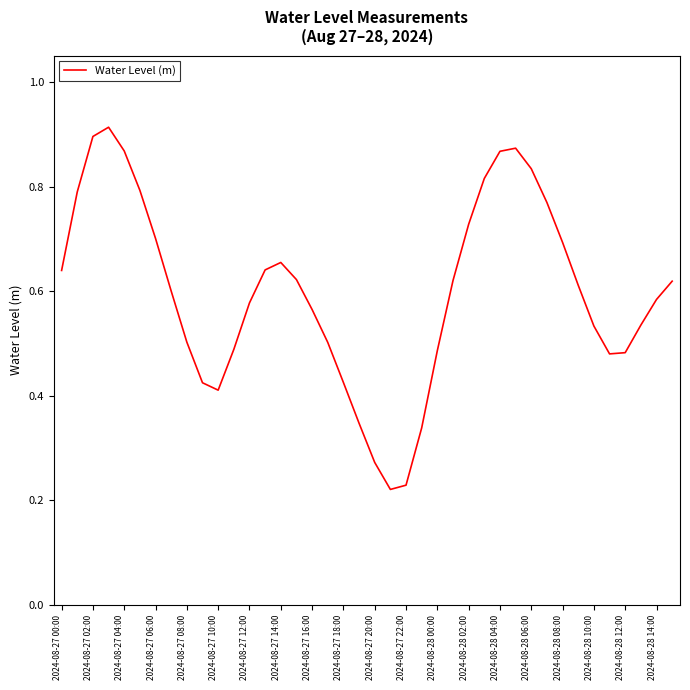

Reading left to right, list all the values displayed in this chart.

0.6	0.8	0.9	0.9	0.9	0.8	0.7	0.6	0.5	0.4	0.4	0.5	0.6	0.6	0.7	0.6	0.6	0.5	0.4	0.3	0.3	0.2	0.2	0.3	0.5	0.6	0.7	0.8	0.9	0.9	0.8	0.8	0.7	0.6	0.5	0.5	0.5	0.5	0.6	0.6